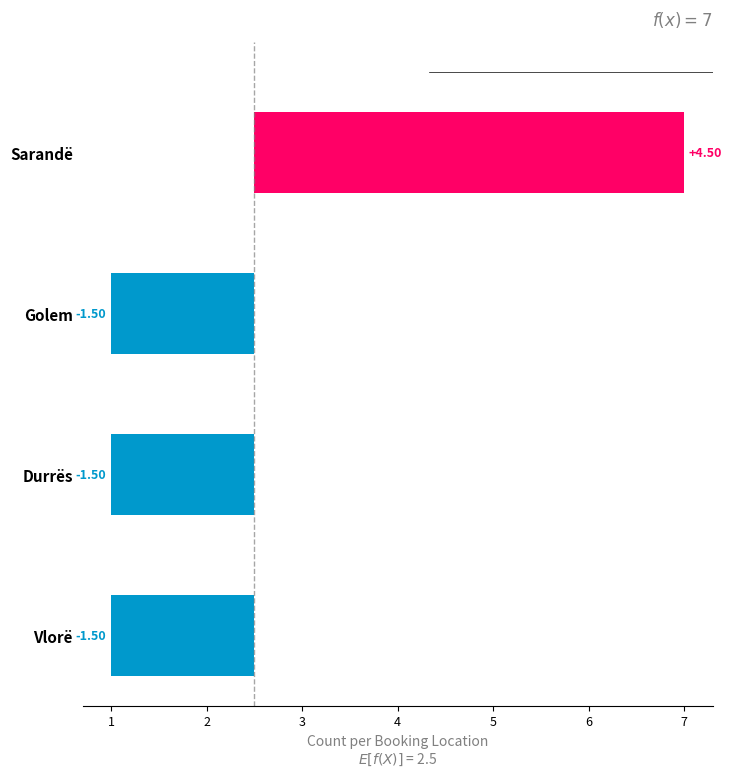

What is the difference between the values at Sarandë and Vlorë?

6.0